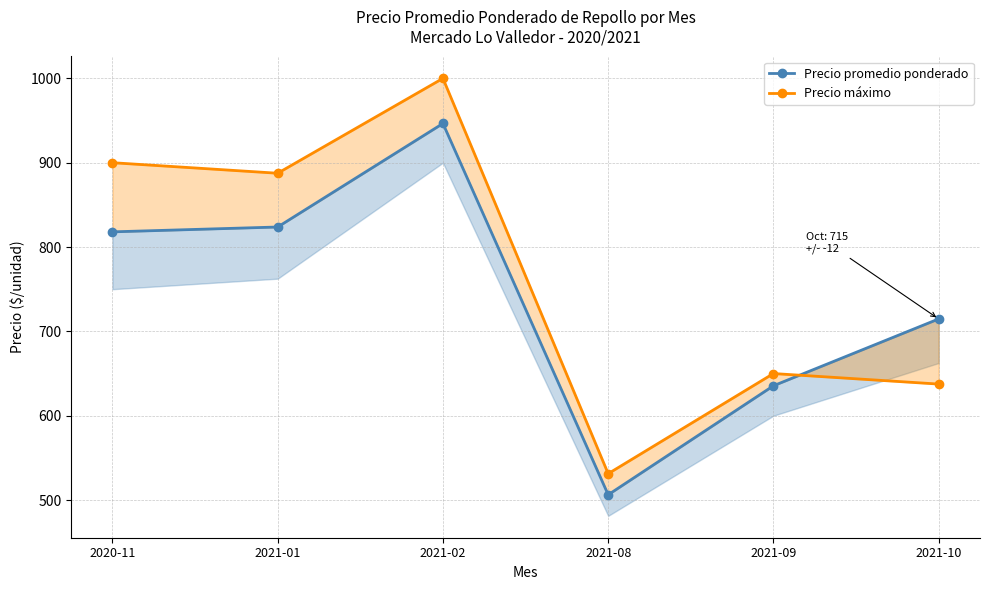

What is the total value across all series at 2021-08?

1037.5